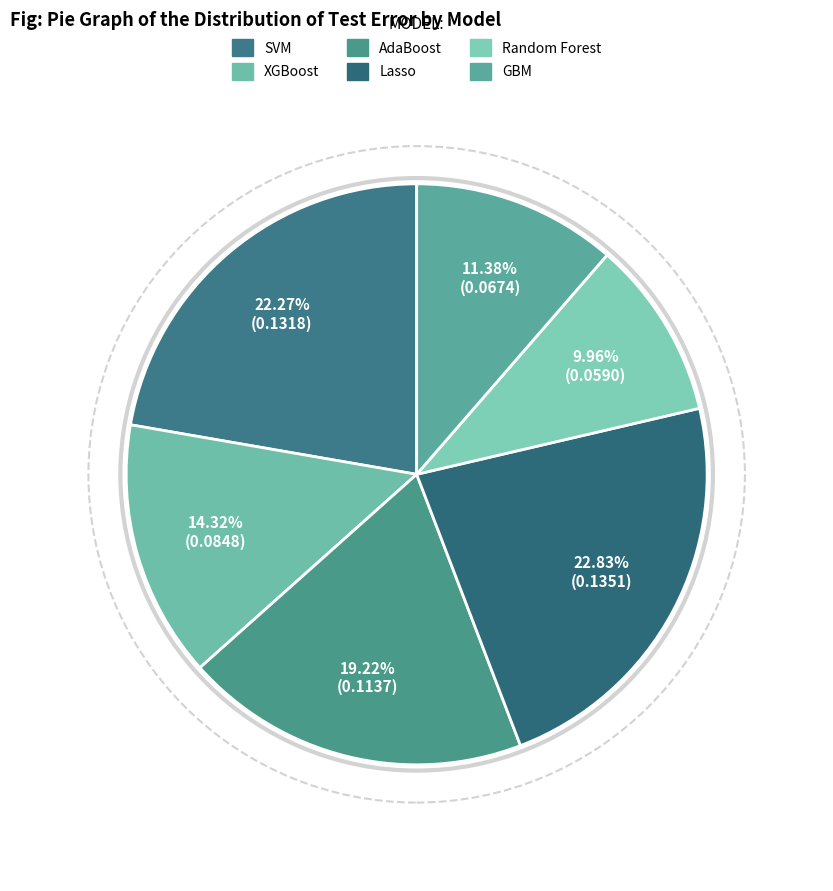

To the nearest percent, what percentage of the pie is AdaBoost?

19%